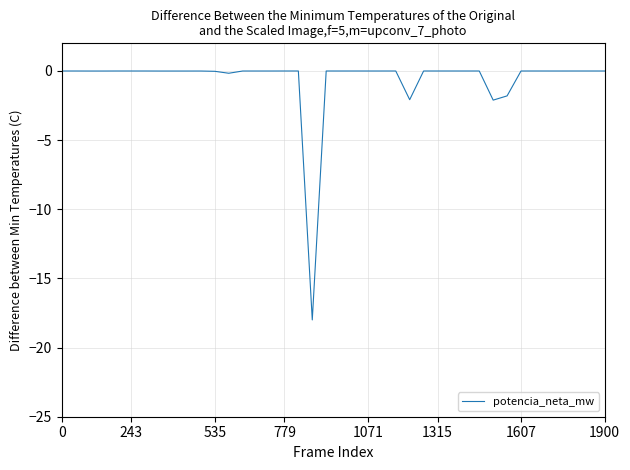

What is the smallest value displayed?

-18.0